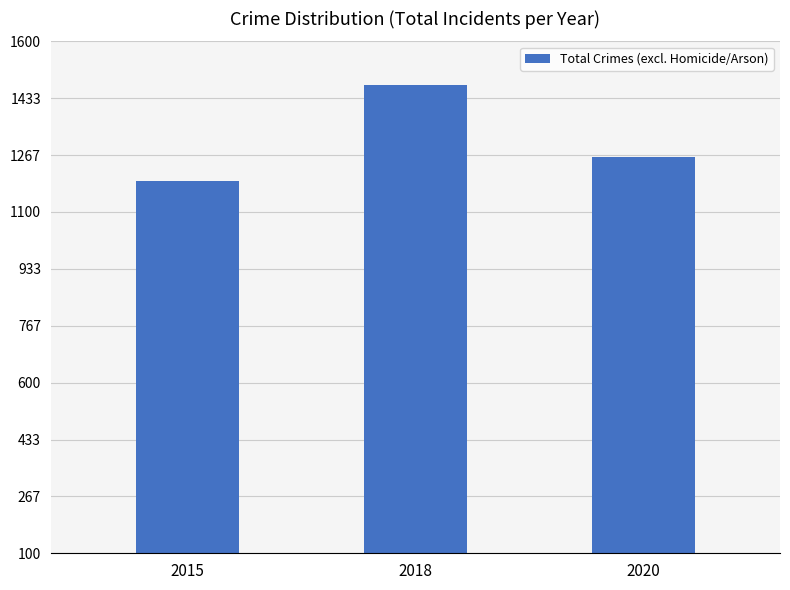

Which category has the highest value across all series?

2018